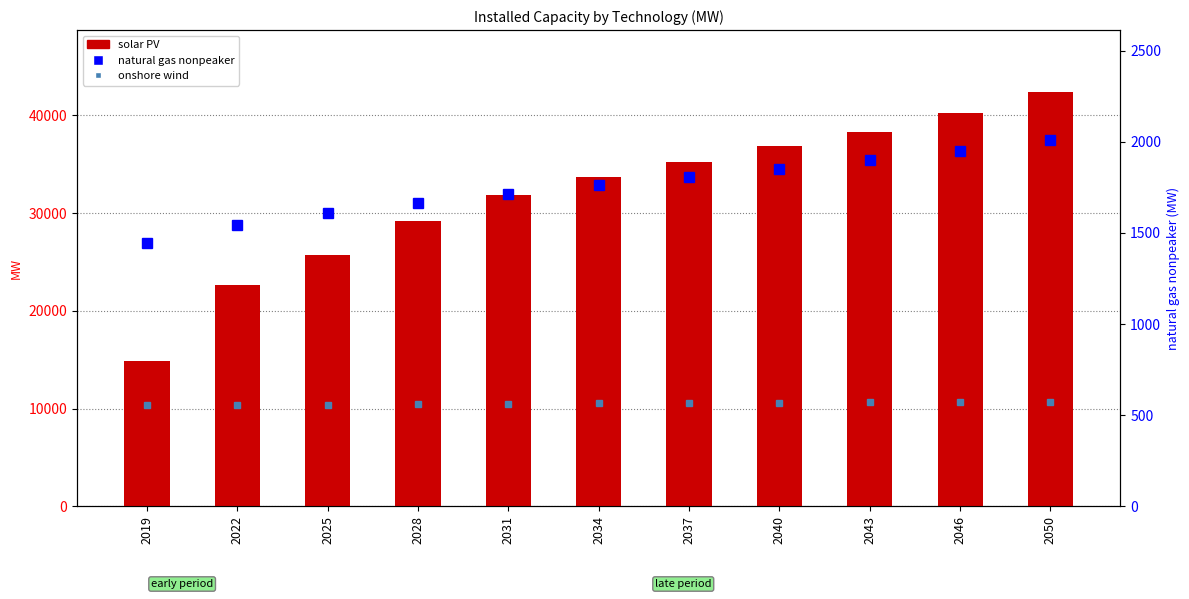

Where does the onshore wind series first go above 565?

2034